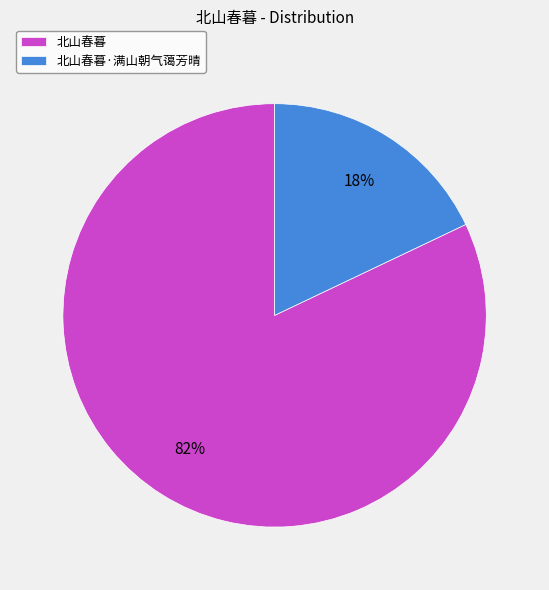

To the nearest percent, what is the combined percentage of 北山春暮 and 北山春暮·满山朝气蔼芳晴?

100%